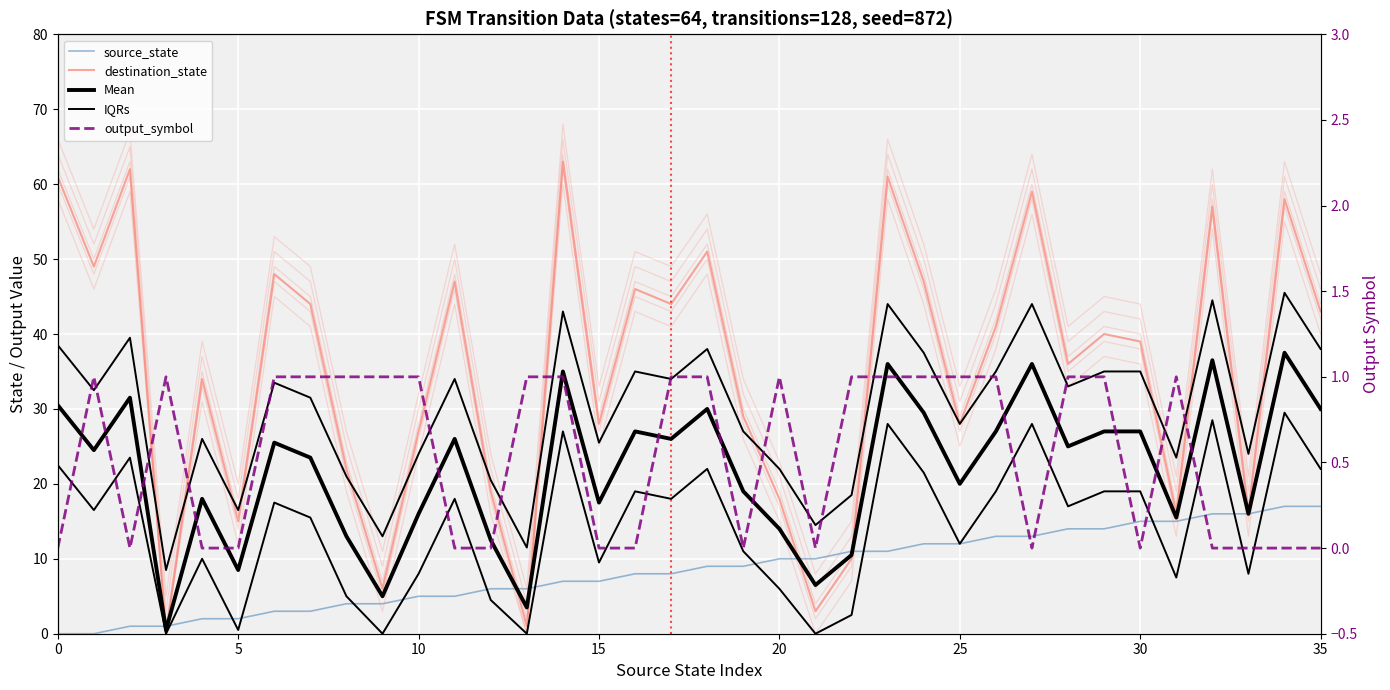

At which label is IQRs closest to 27?

19